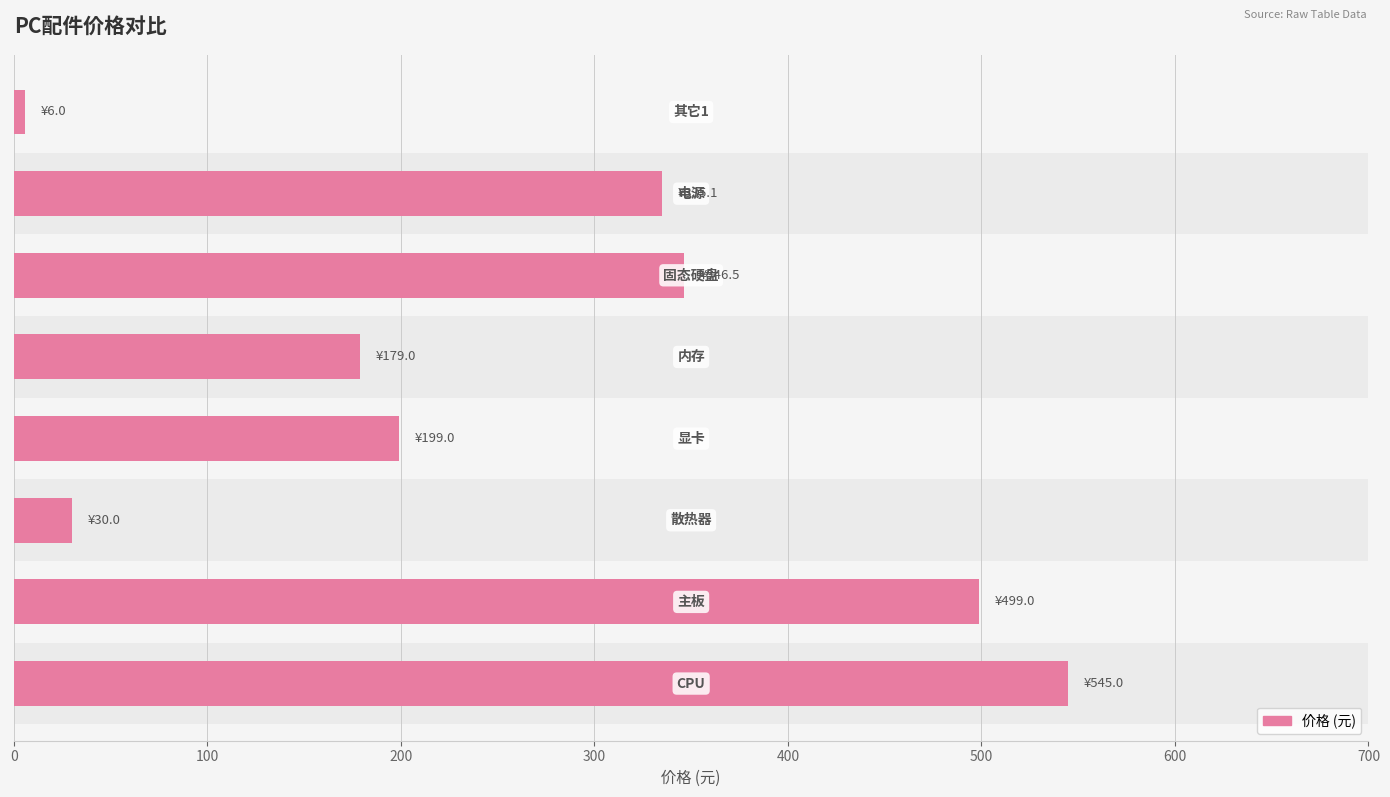

Count the number of categories in the chart.

8